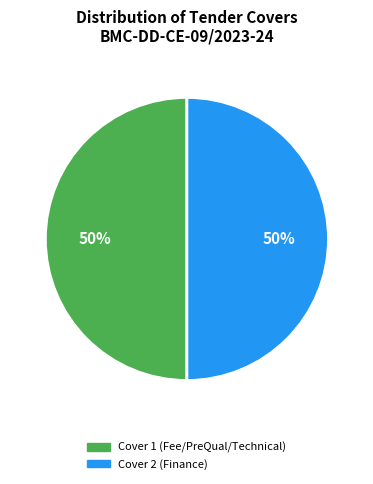

Combined, do Cover 2 (Finance) and Cover 1 (Fee/PreQual/Technical) account for over 50%?

Yes